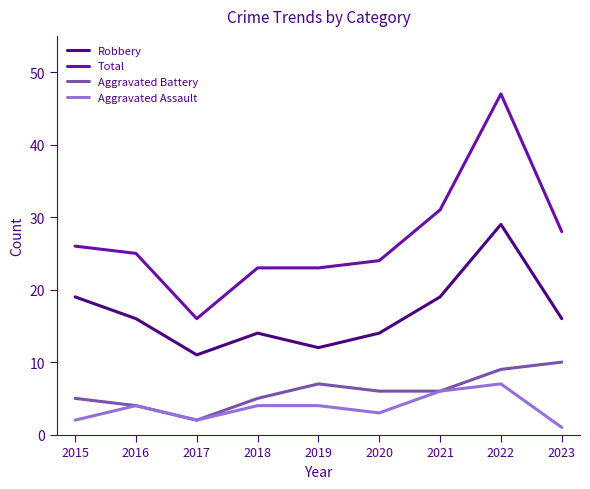

Which series has the largest total across all categories?

Total